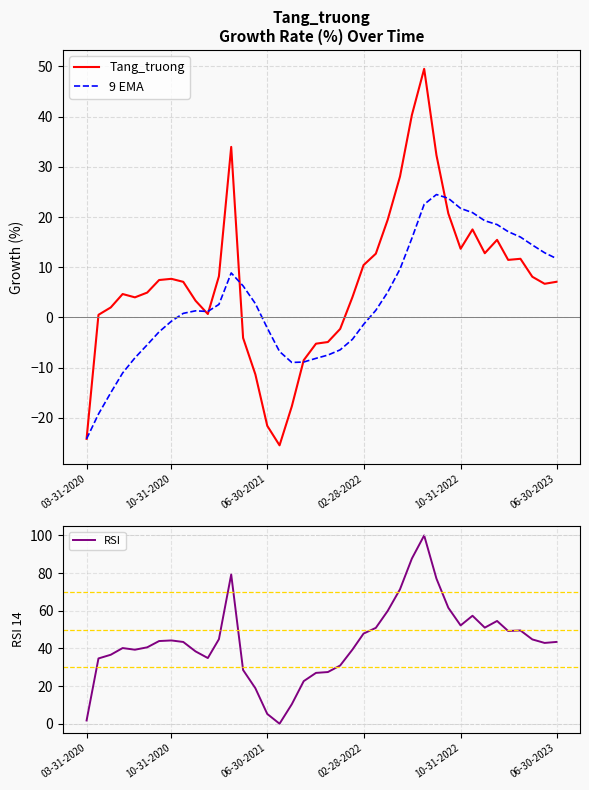

The value of RSI at 06-30-2023 is 43.4. True or false?

True